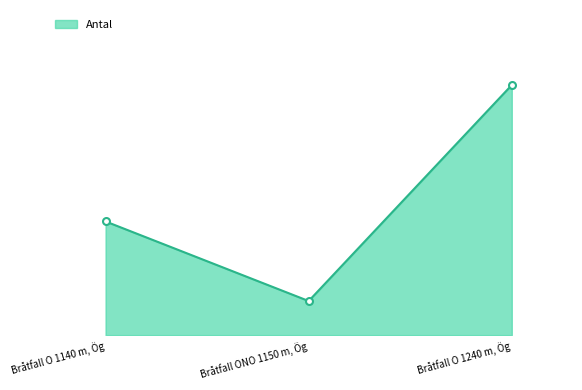

What position from the left is Bråtfall O 1140 m, Ög?

1